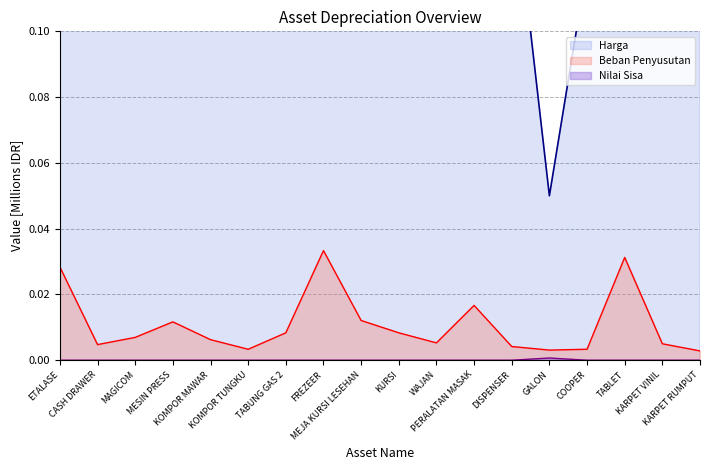

What is the spread (max minus min) of values at KARPET VINIL?

0.3